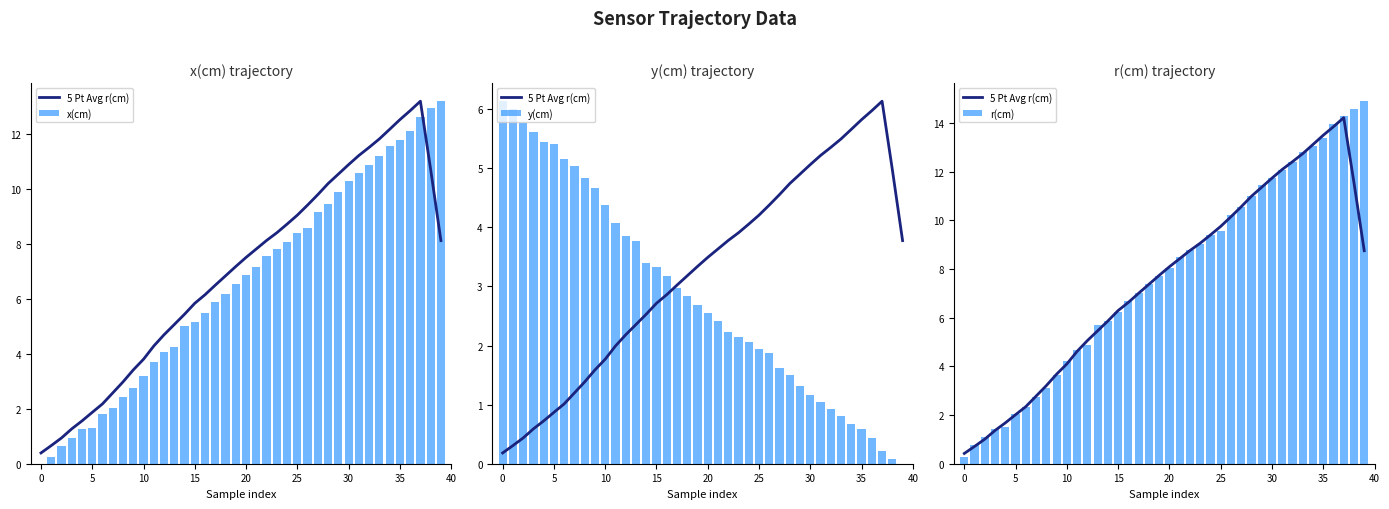

What is the highest value of the r(cm) series?

14.9